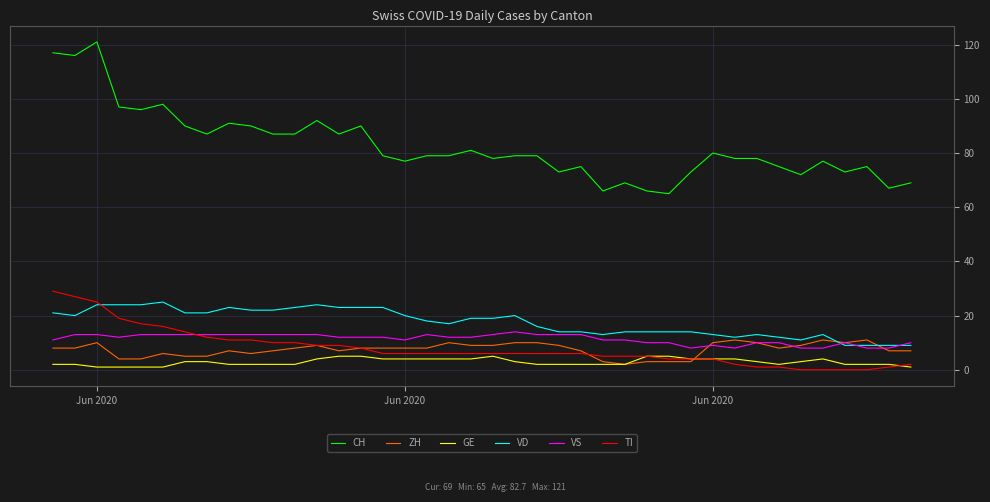

Which series has the largest range (max minus min)?

CH